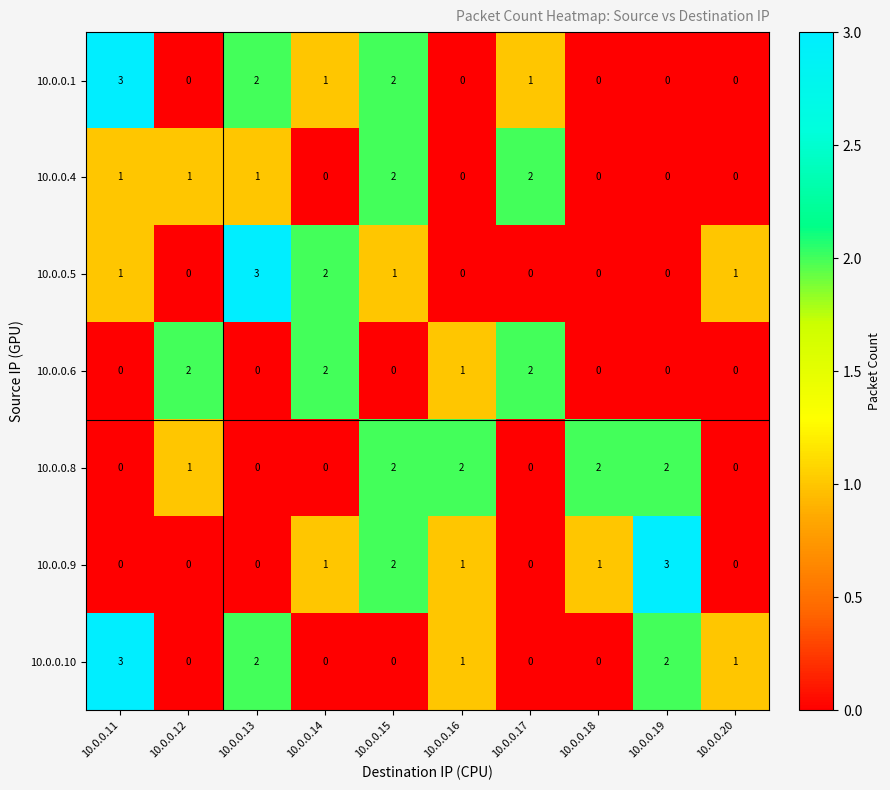

At which label does 10.0.0.1 reach its peak?

10.0.0.11